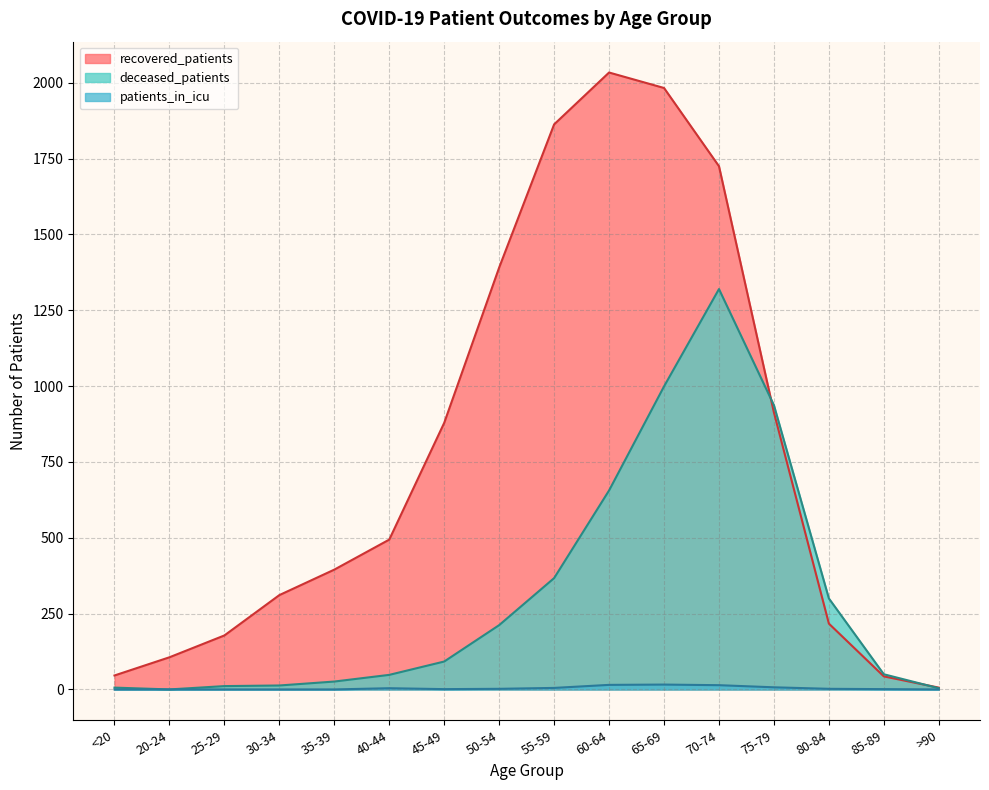

Reading left to right, what are all the values shown in this chart?

recovered_patients: 46	106	178	311	395	494	879	1391	1863	2034	1983	1725	913	217	43	6
deceased_patients: 6	0	11	13	26	48	92	212	367	656	999	1320	937	300	50	4
patients_in_icu: 0	0	0	0	0	4	1	2	5	15	16	14	7	2	1	0